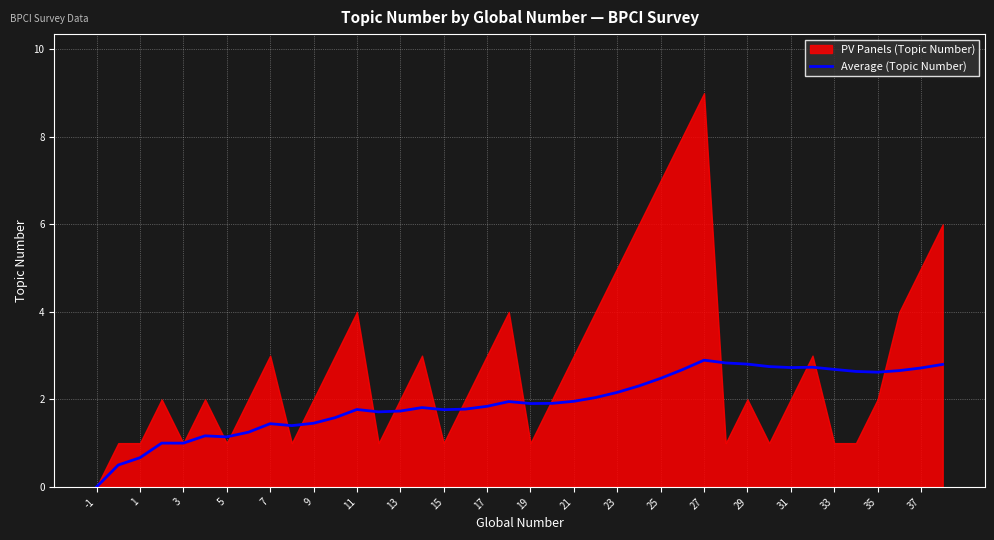

Is it true that Average (Topic Number) equals 0.7 at 1?

True